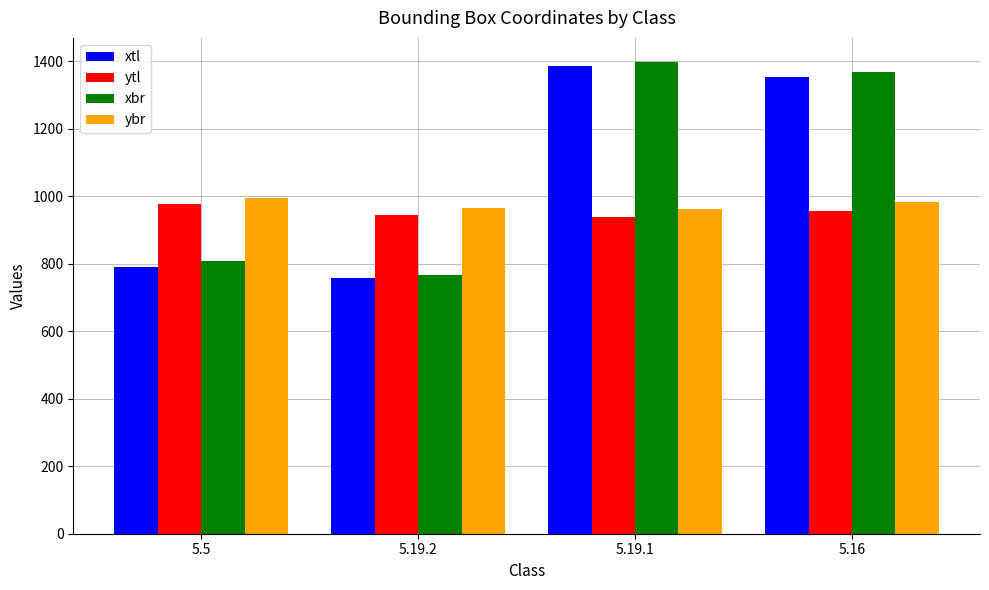

What is the average value of the xbr series?

1085